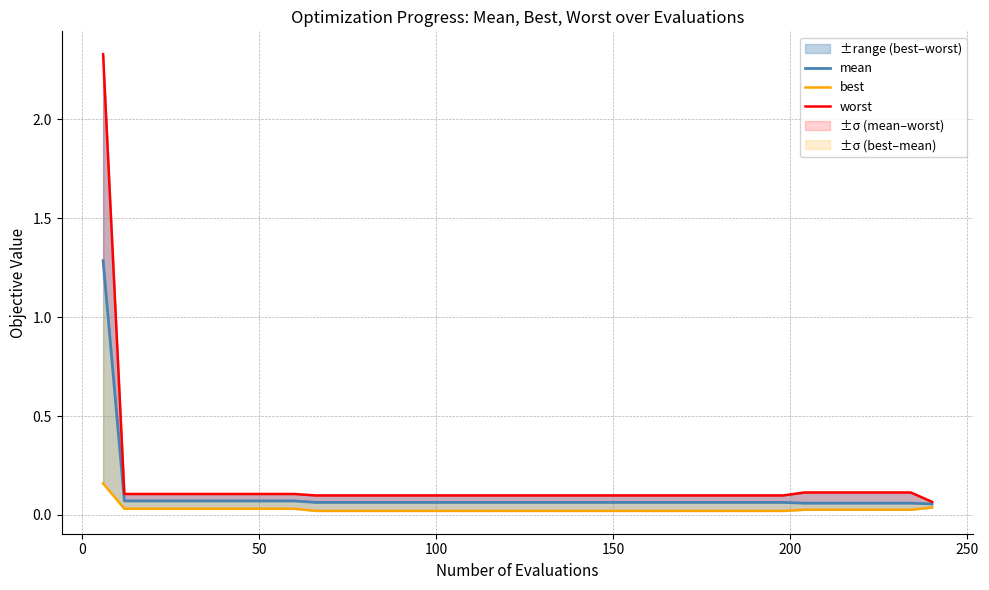

Which series has the widest spread of values?

worst